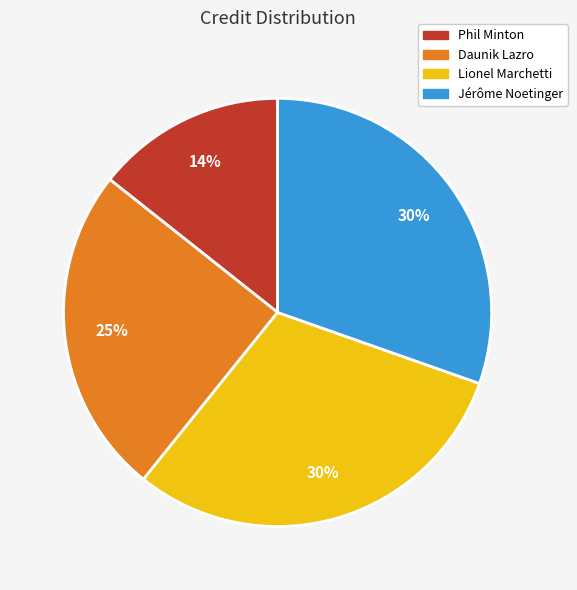

To the nearest percent, what is the combined percentage of Phil Minton and Daunik Lazro?

39%